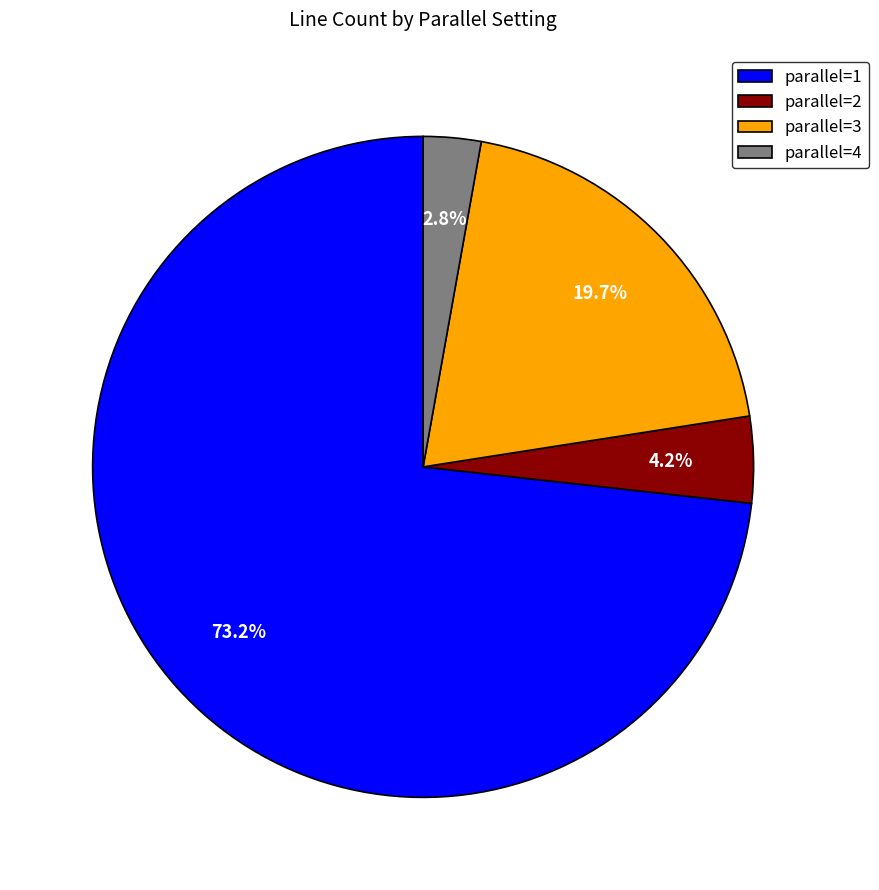

Which slice is the largest?

parallel=1